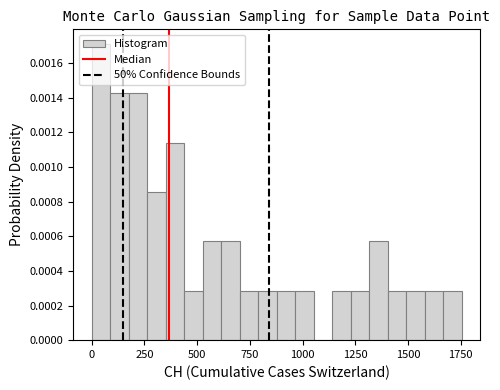

Around what value on the x-axis is the tallest bar? Give the approximate position of its centre, as read against the axis.

50